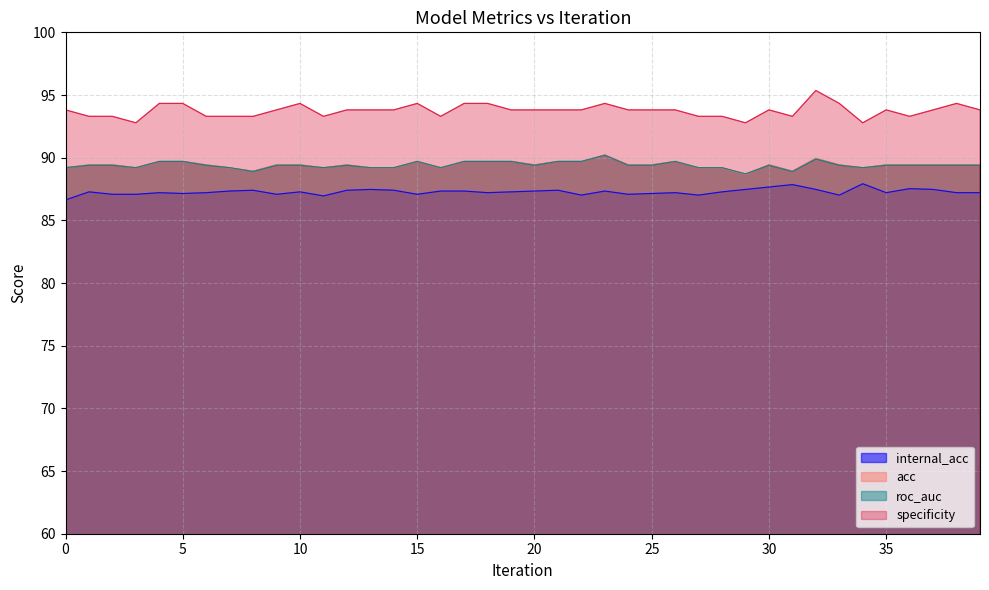

At which label does internal_acc first exceed 87?

1